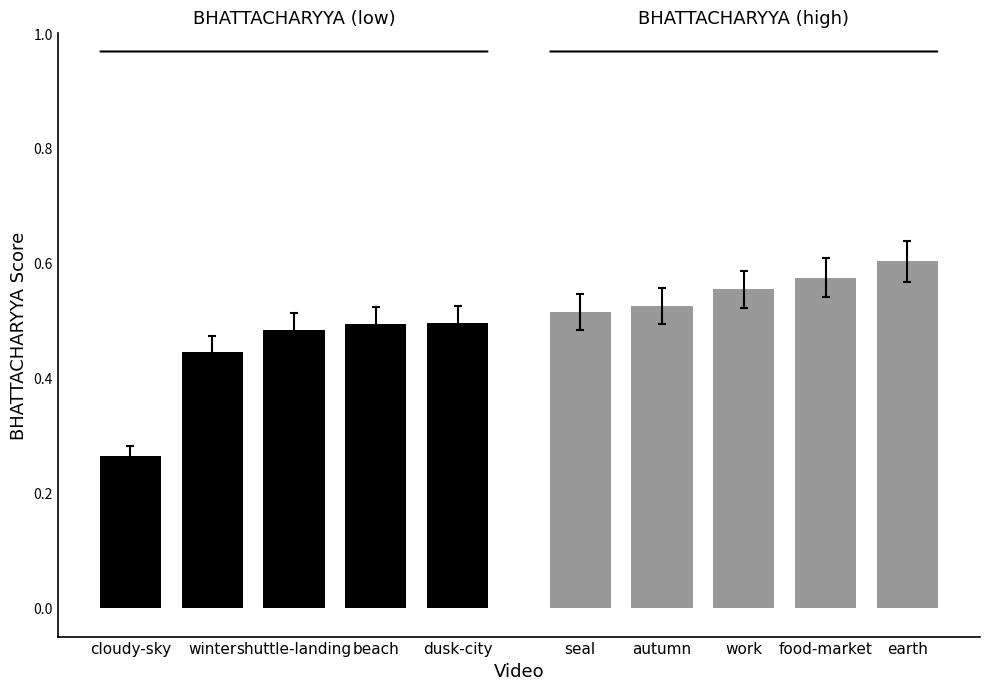

What is the spread (max minus min) of values at winter?

0.1